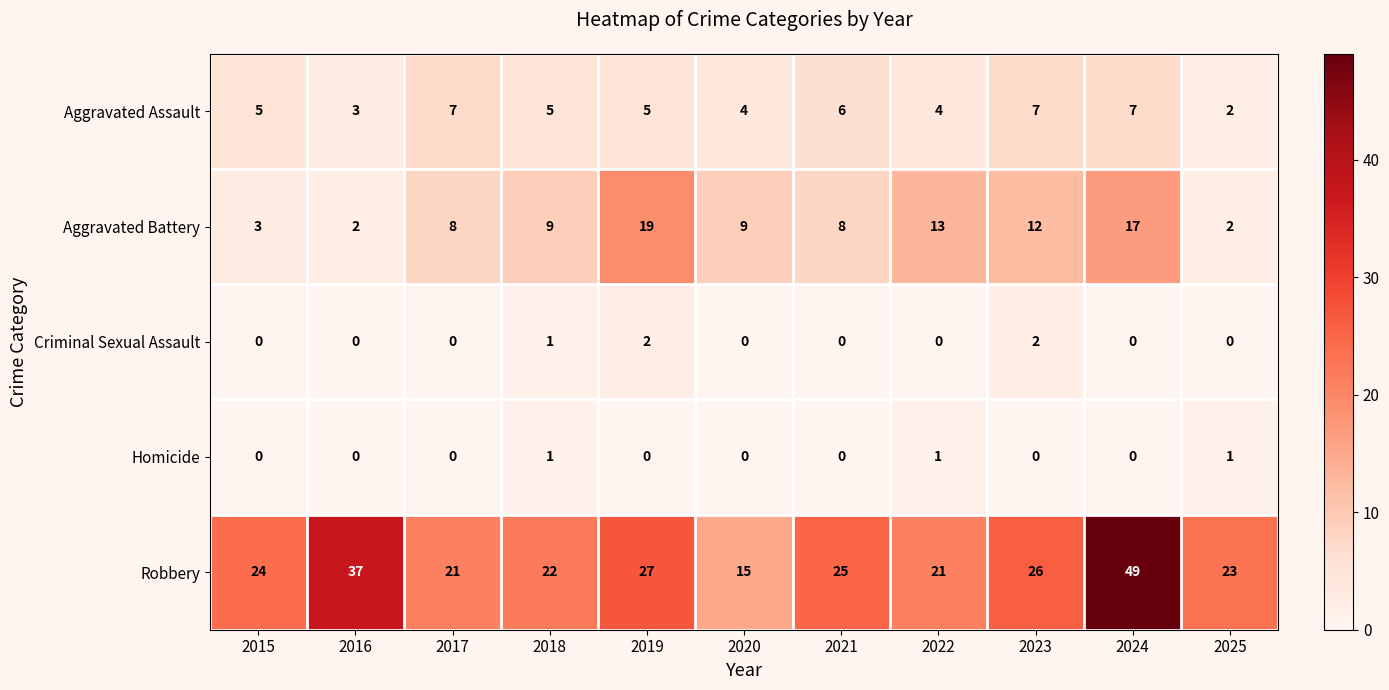

What is the maximum value for Aggravated Battery?

19